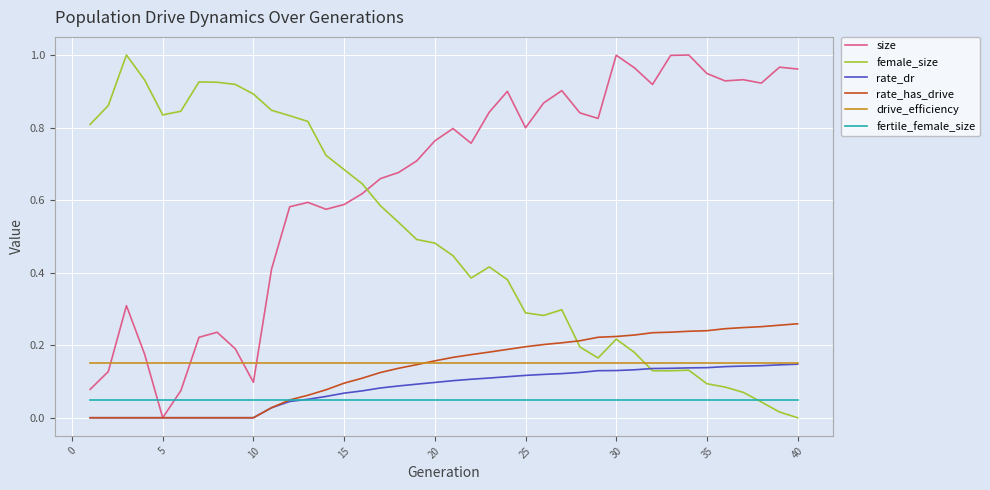

After their last crossing, which series has the higher values: size or drive_efficiency?

size